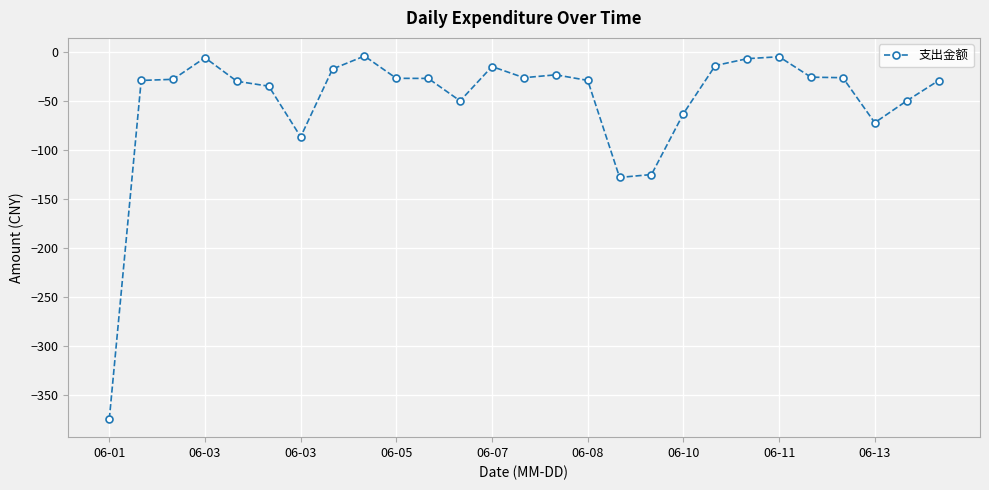

What is the value of the 7th point from the left?

-86.6